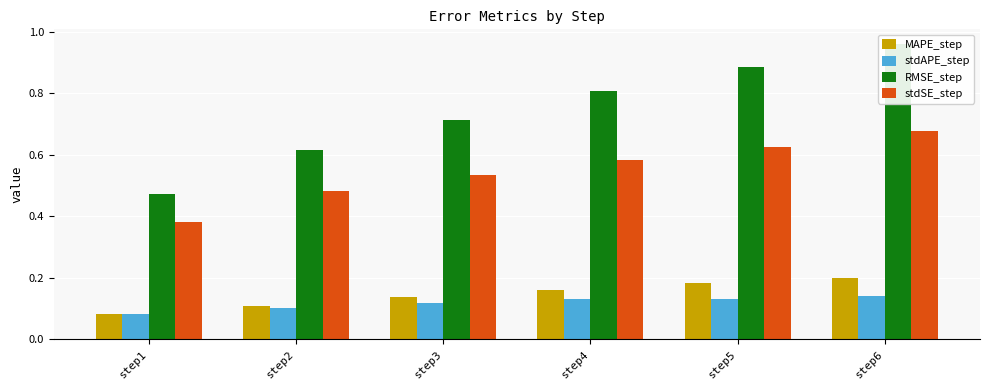

What is the value of the RMSE_step bar at the 2nd from the left?

0.6